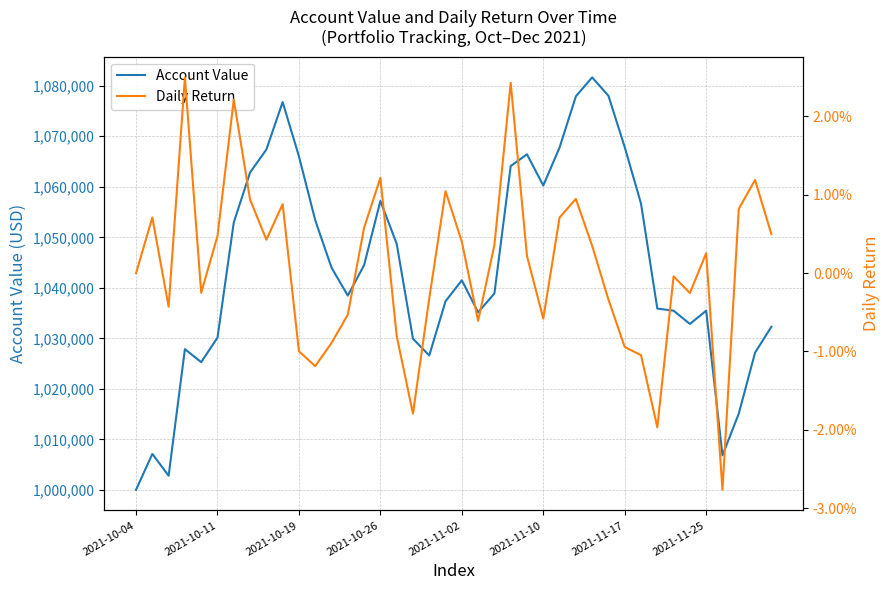

The Daily Return series shows -0.0 at 34. True or false?

False